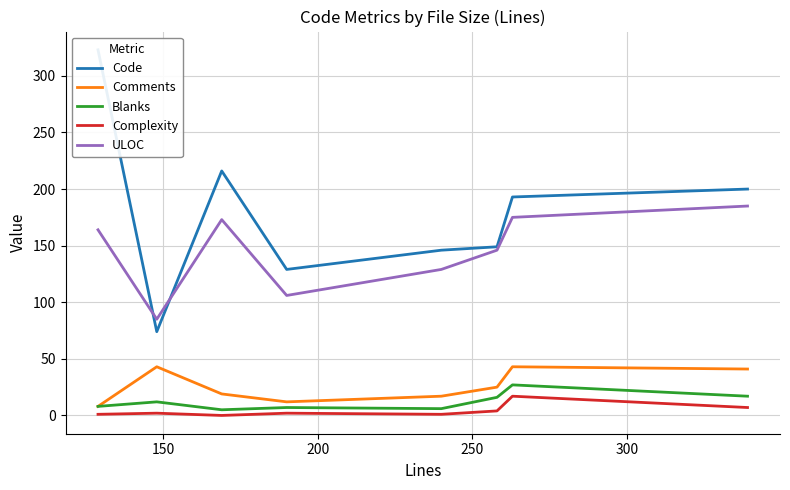

What is the maximum value for Blanks?

27